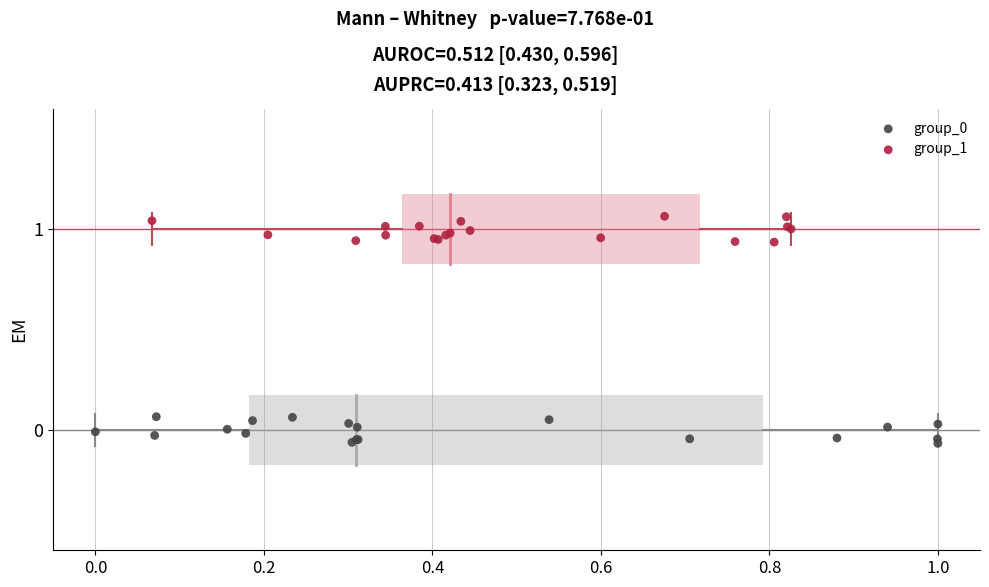

Which series reaches the maximum Y coordinate?

group_1